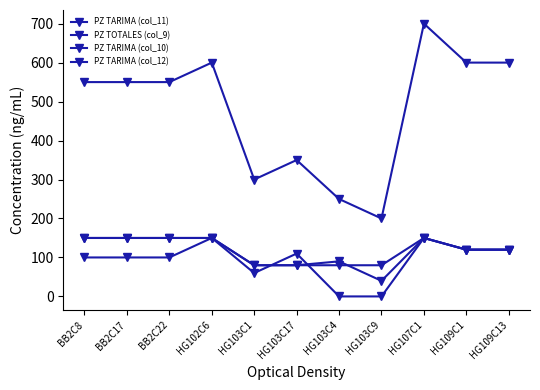

What is the total value across all series at HG103C9?

320